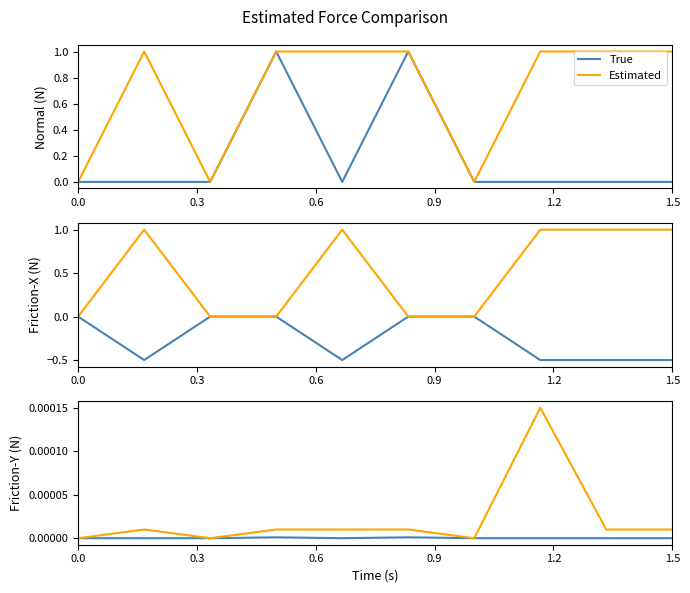

Rank the series at 0.0 from lowest to highest value.

True, Estimated